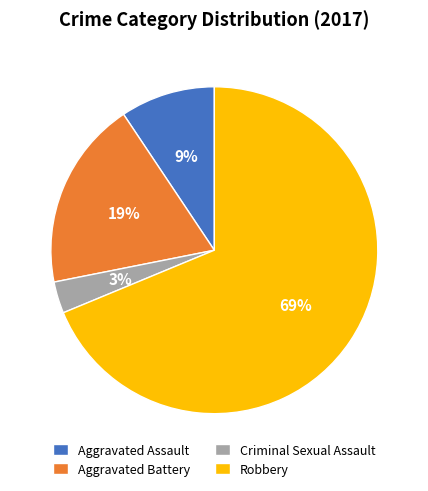

Which slice represents more than half of the pie?

Robbery